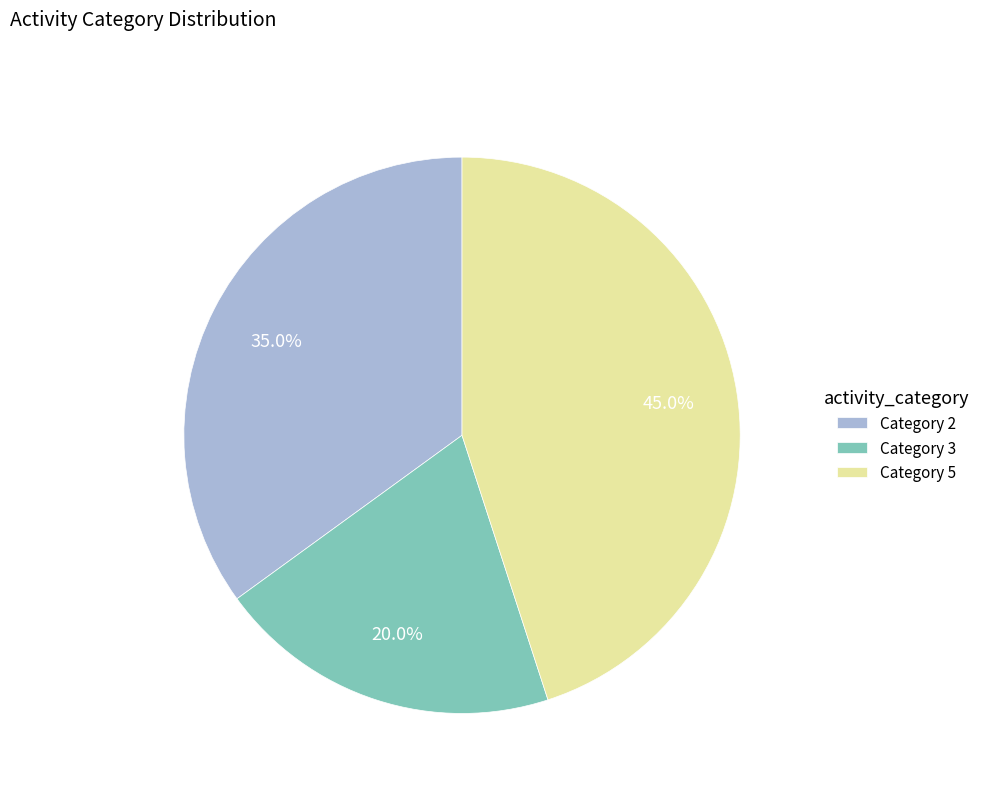

What is the smallest slice in the pie chart?

Category 3